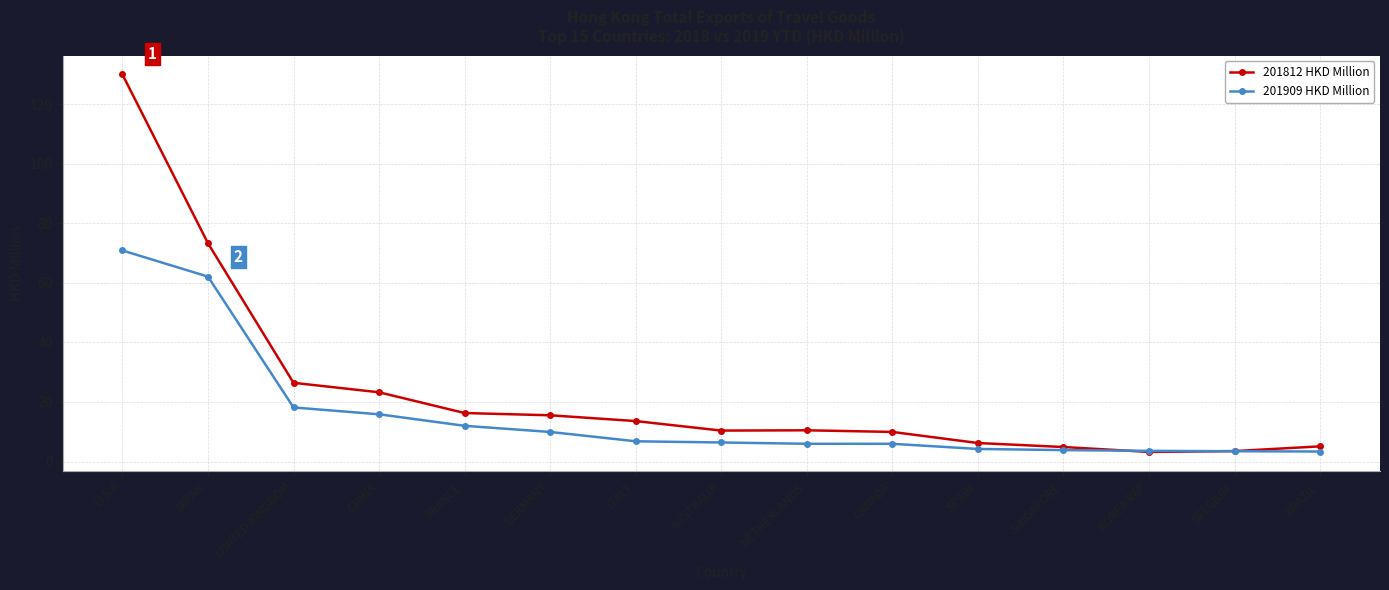

Where is 201812 HKD Million nearest to the value 66?

JAPAN